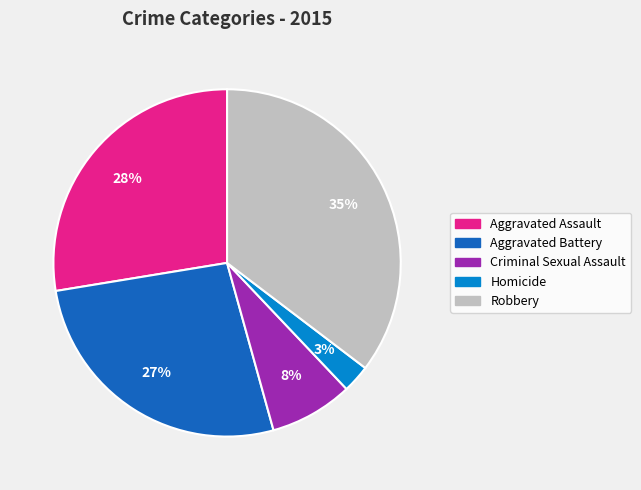

The Aggravated Assault slice represents 14% of the pie. True or false?

False